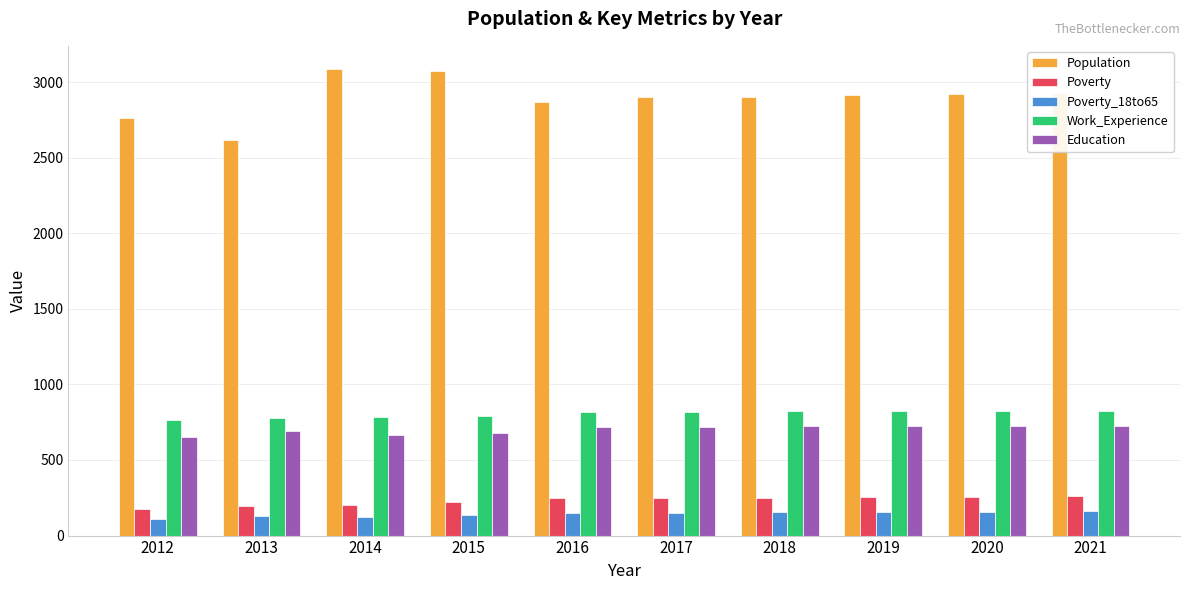

What is the maximum value for Education?

728